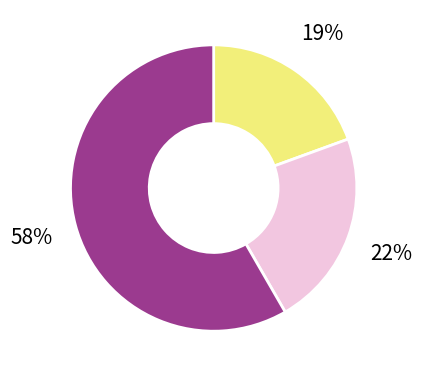

How many slices are in this pie chart?

3